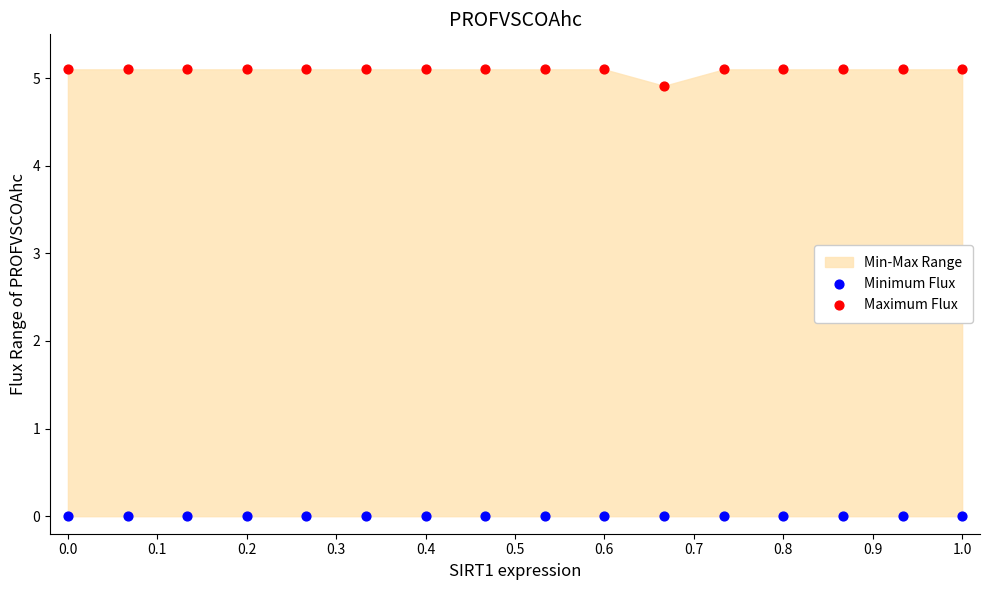

Which series contains the highest Y value?

Maximum Flux